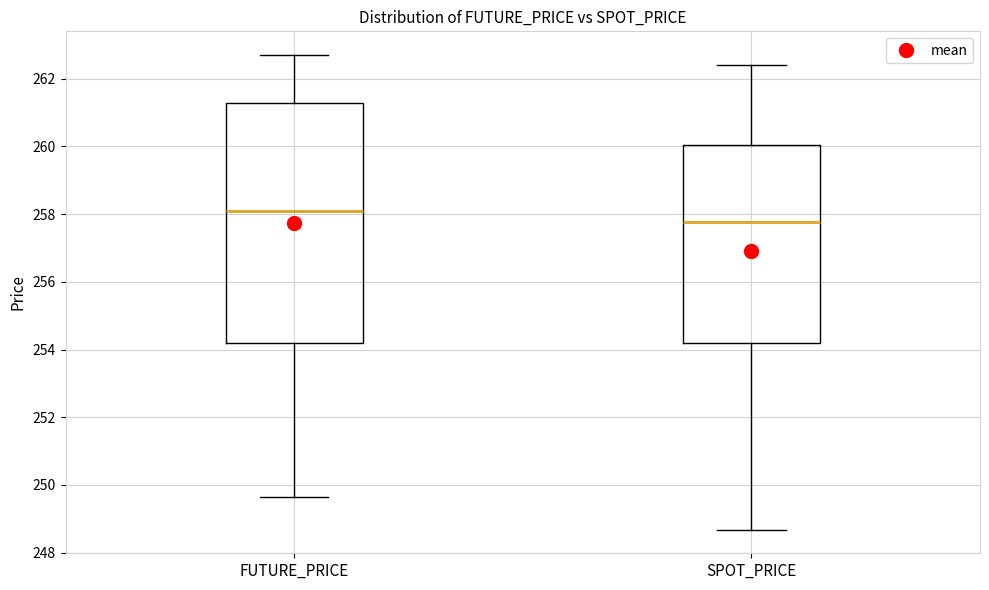

Comparing the boxes themselves (not the whiskers), which one is the tallest?

FUTURE_PRICE